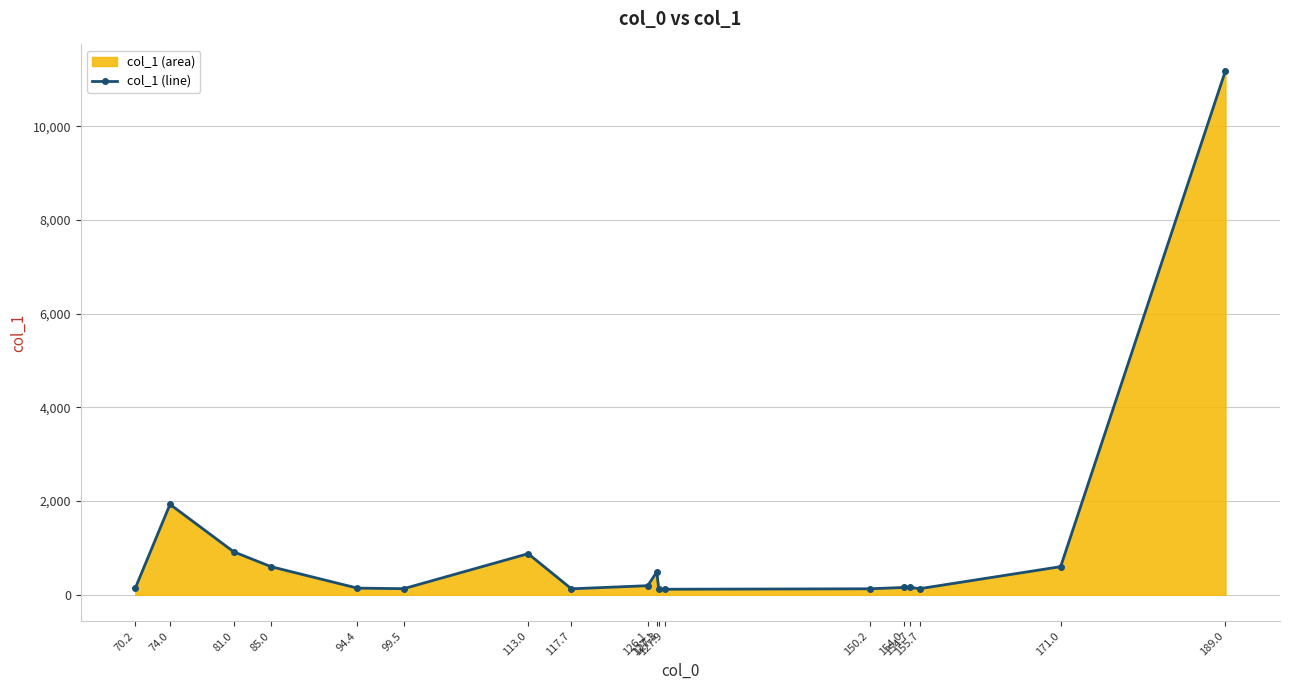

Approximately how many times larger is the value at 94.4 compared to 127.9?

1.2